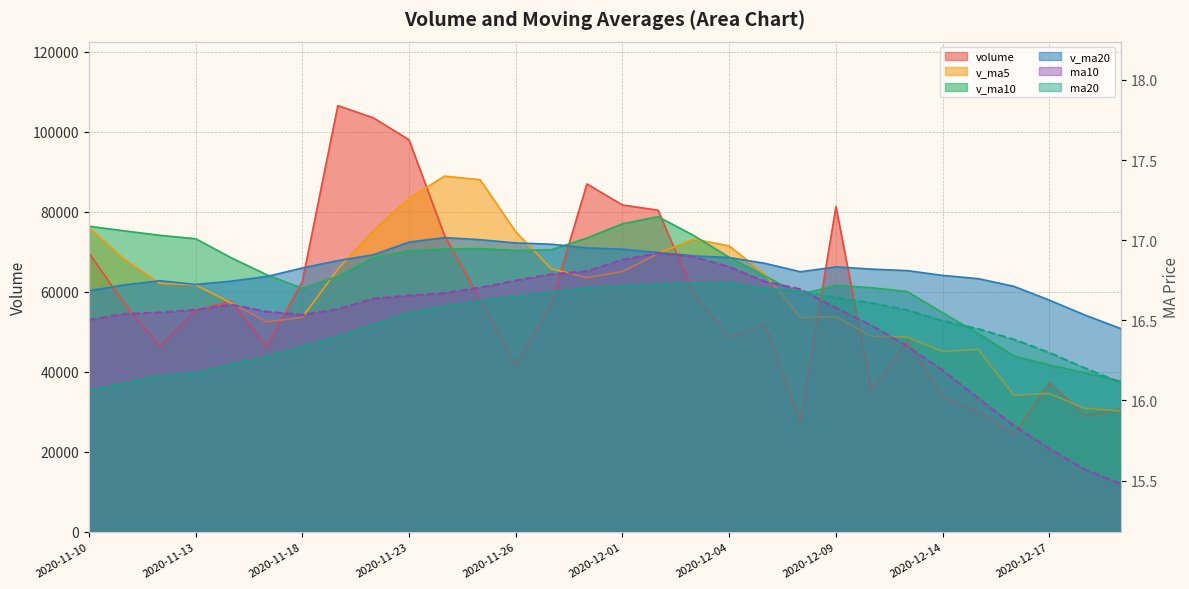

Which category has the highest value in the v_ma5 series?

2020-11-24